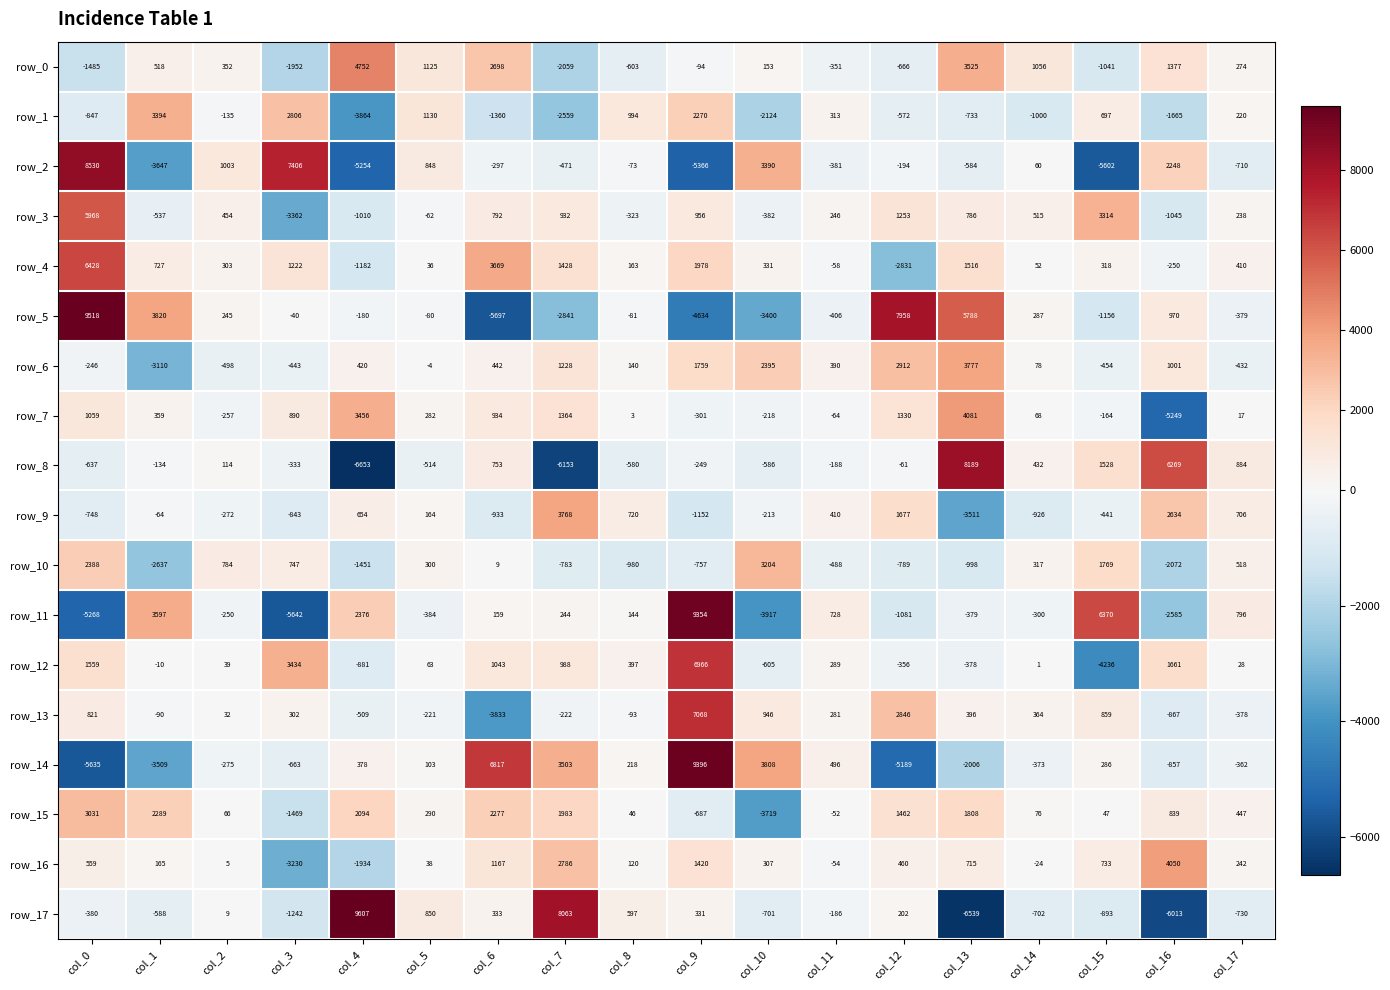

What is the difference between the row_3 values at col_4 and col_17?

1248